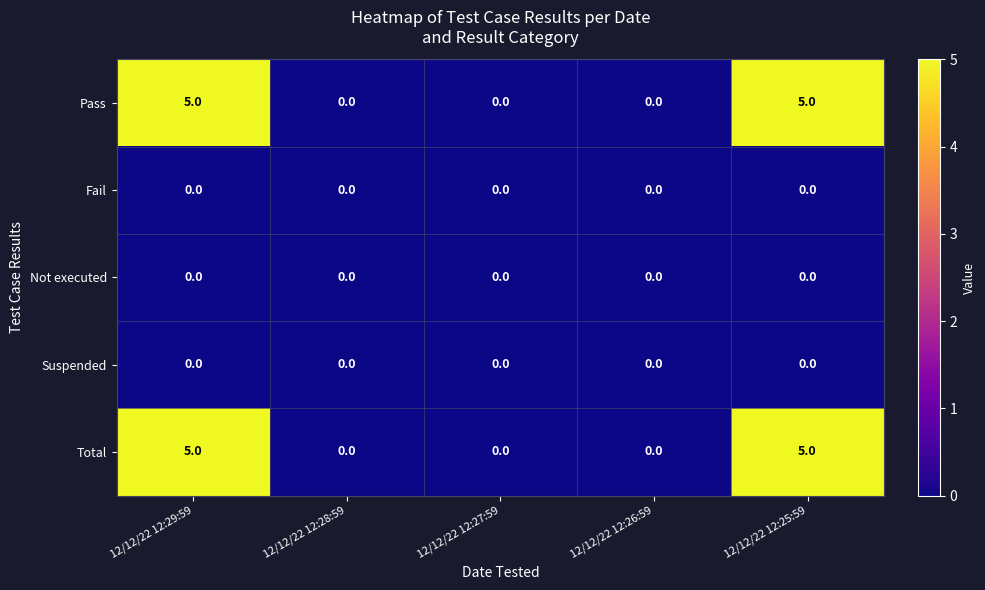

What is the maximum value shown in the chart?

5